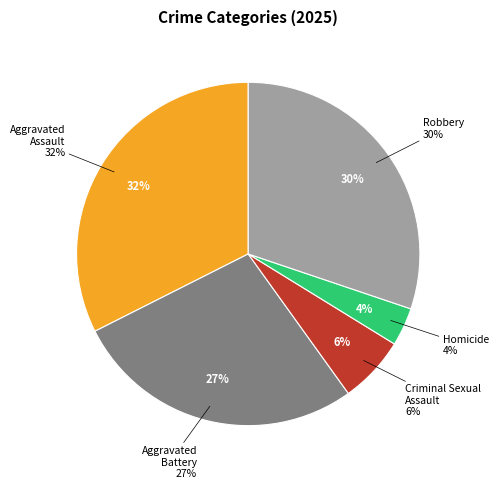

True or false: Criminal Sexual Assault accounts for 6% of the total.

True